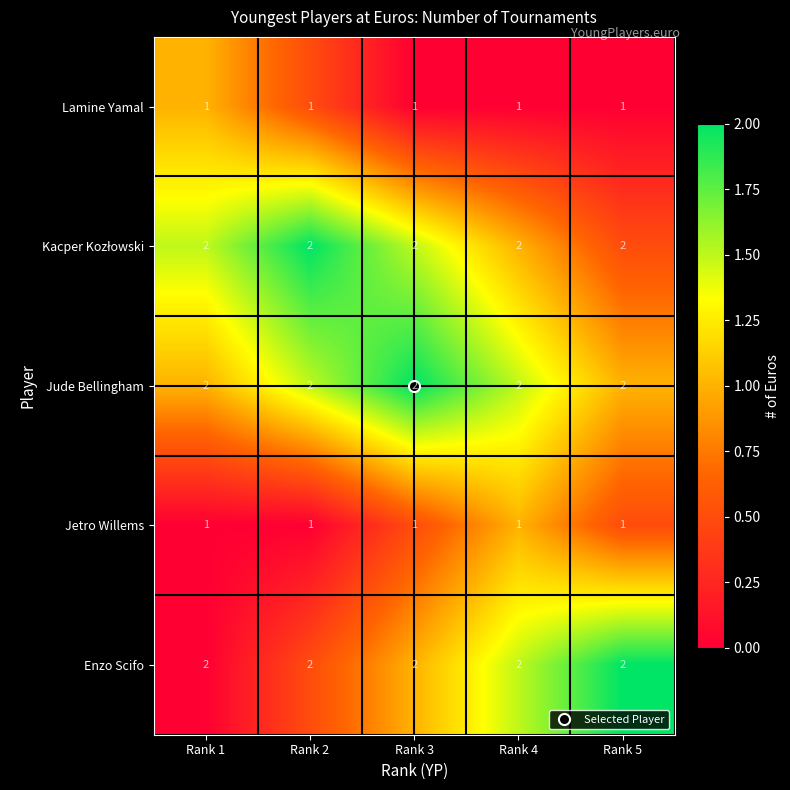

What is the total value across all series at Rank 2?

8